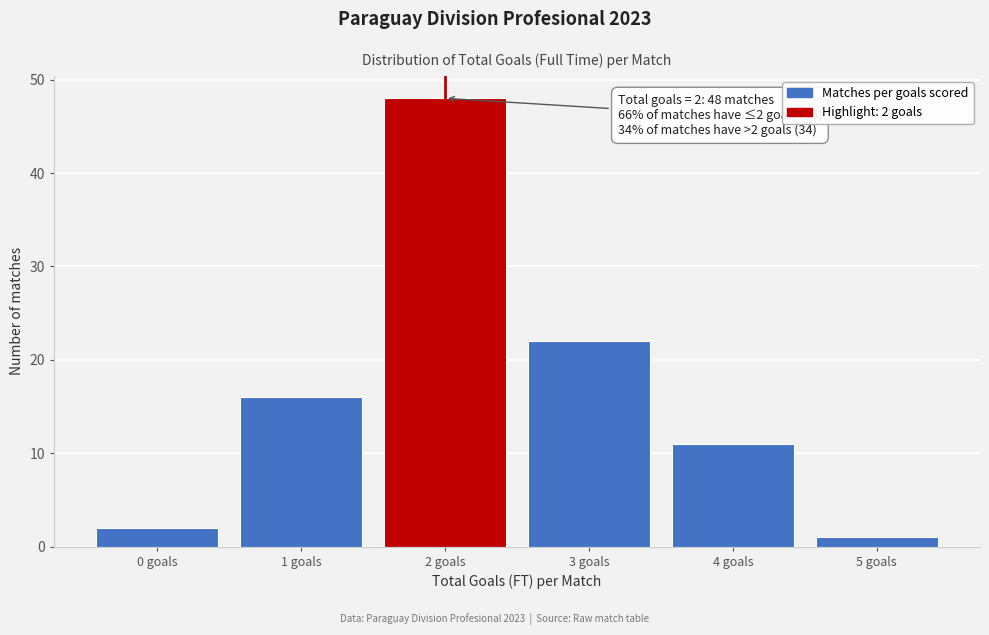

Which range on the x-axis has the tallest bar?

1.5 to 2.5